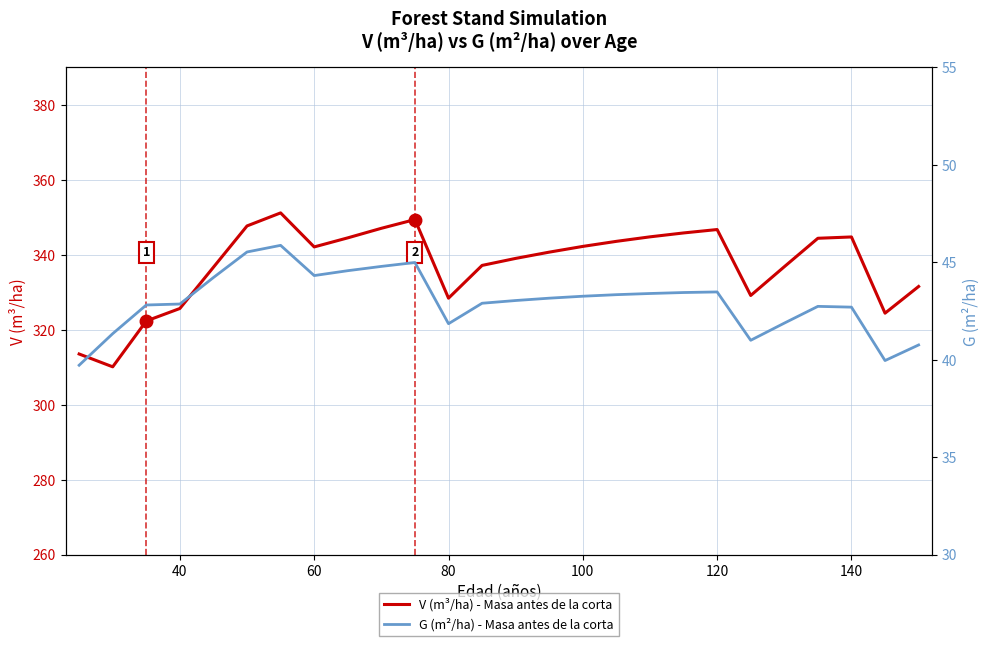

How many interior local peaks does the V (m³/ha) - Masa antes de la corta series have?

4